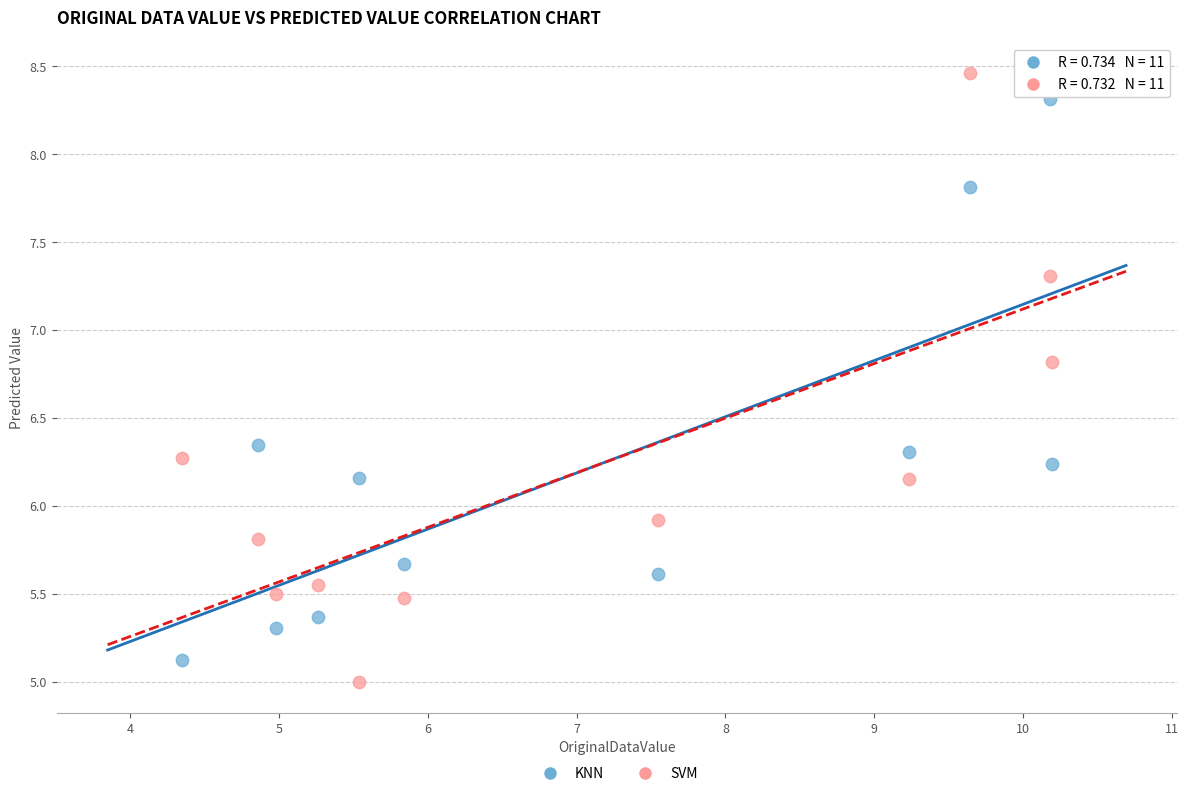

What are all the series names shown in the legend?

KNN, SVM